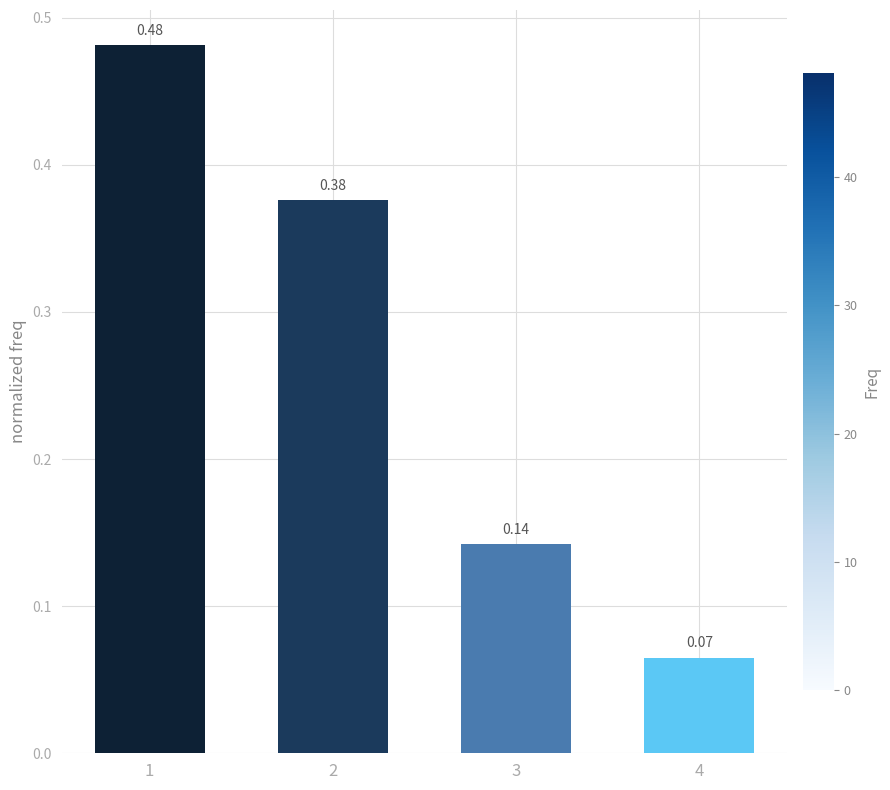

What is the difference between the values at 2 and 4?

0.3